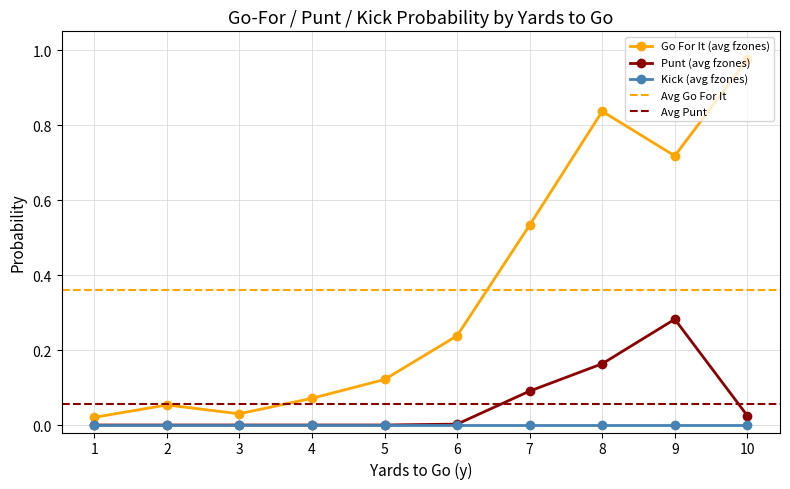

True or false: Go For It (avg fzones) has more than 1 points higher than both neighbors.

True